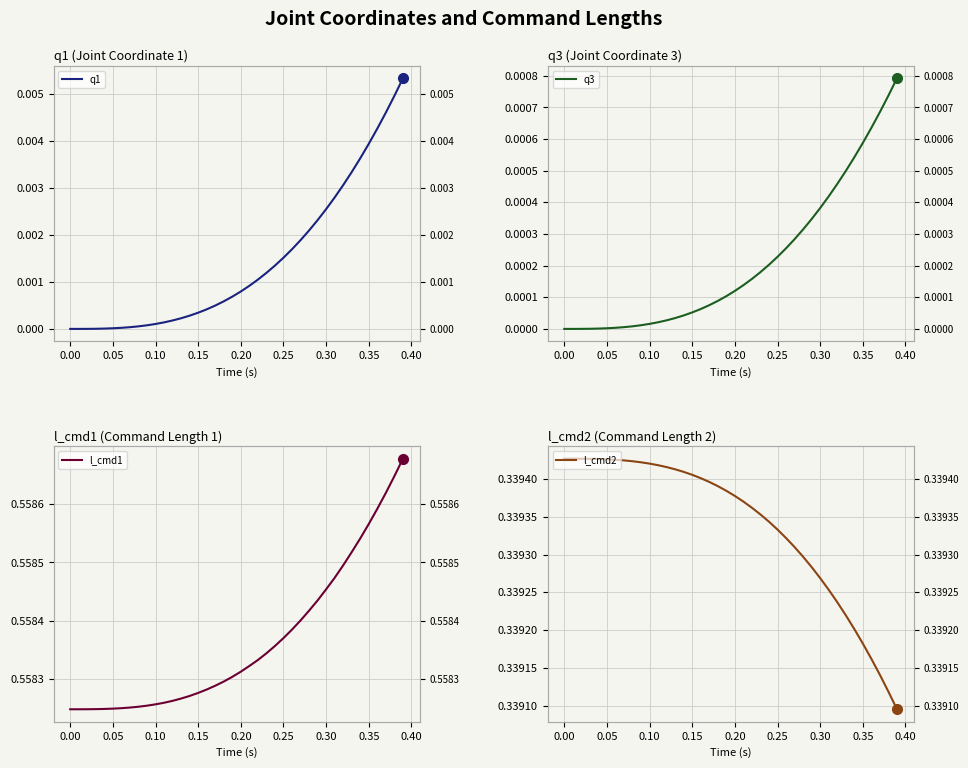

Which series has the largest total across all categories?

l_cmd1